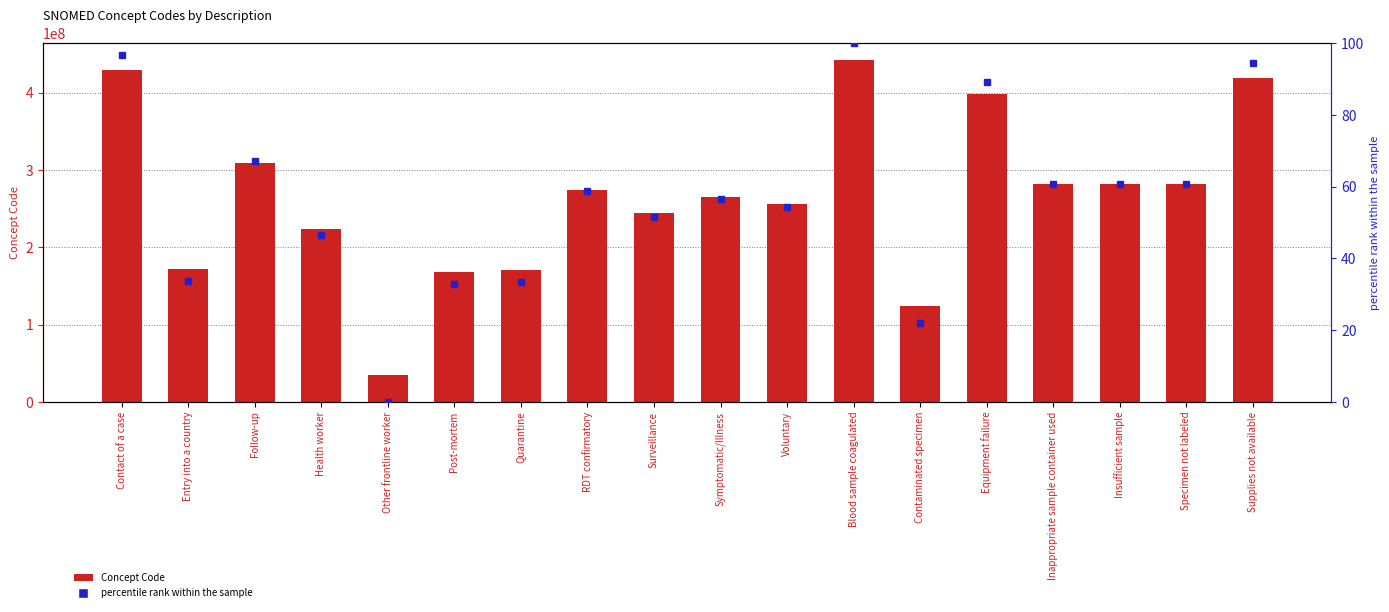

Reading right to left, what are all the values shown in this chart?

Concept Code: Supplies not available=419182006.0	Specimen not labeled=281265005.0	Insufficient sample=281268007.0	Inappropriate sample container used=281264009.0	Equipment failure=397933008.0	Contaminated specimen=123840003.0	Blood sample coagulated=441510007.0	Voluntary=255375007.0	Symptomatic/Illness=264931009.0	Surveillance=243790003.0	RDT confirmatory=273407003.0	Quarantine=170497006.0	Post-mortem=168260004.0	Other frontline worker=34325006.0	Health worker=223366009.0	Follow-up=308273005.0	Entry into a country=171367005.0	Contact of a case=428792000.0
percentile rank within the sample: Supplies not available=94.5	Specimen not labeled=60.6	Insufficient sample=60.6	Inappropriate sample container used=60.6	Equipment failure=89.3	Contaminated specimen=22.0	Blood sample coagulated=100.0	Voluntary=54.3	Symptomatic/Illness=56.6	Surveillance=51.4	RDT confirmatory=58.7	Quarantine=33.4	Post-mortem=32.9	Other frontline worker=0.0	Health worker=46.4	Follow-up=67.3	Entry into a country=33.7	Contact of a case=96.9